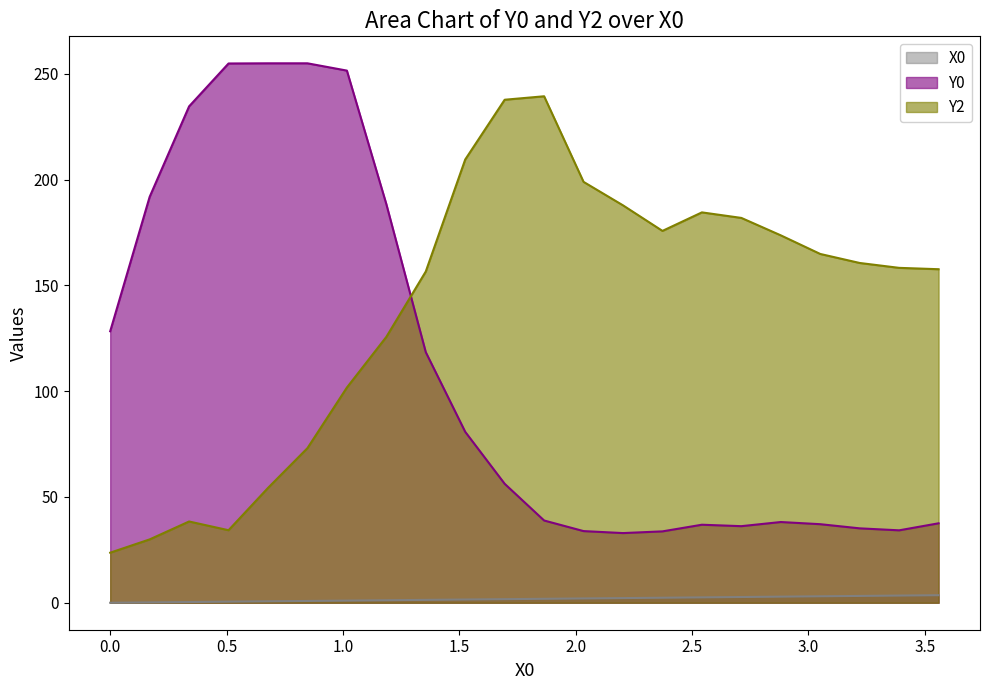

True or false: X0 and Y2 cross at least once.

False